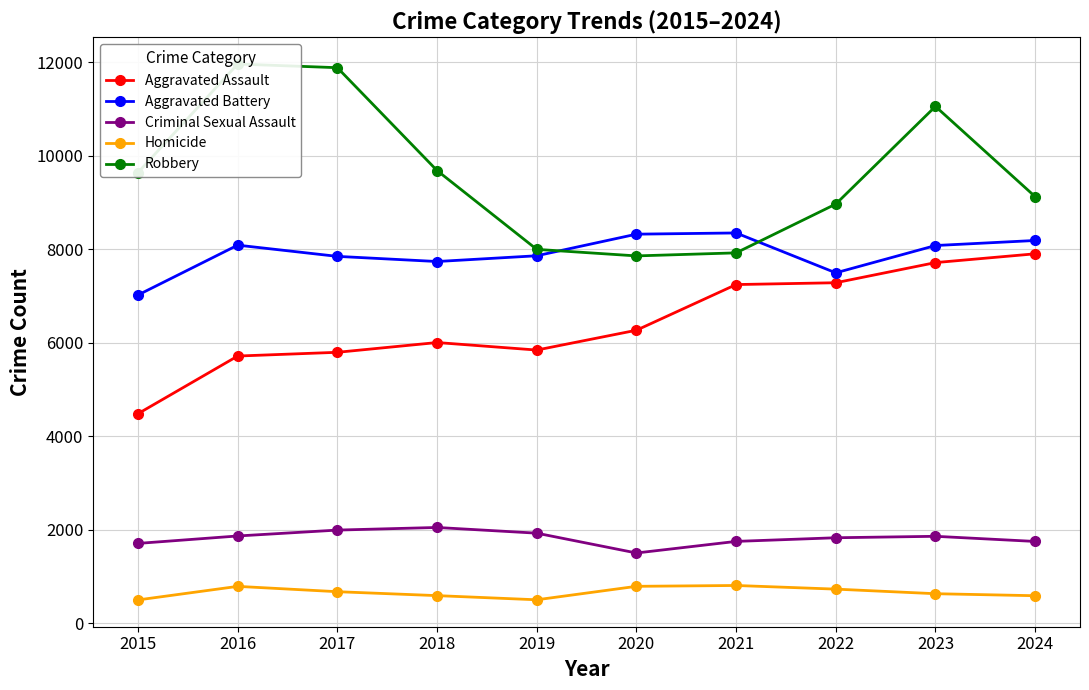

Is it true that Homicide equals 917 at 2018?

False